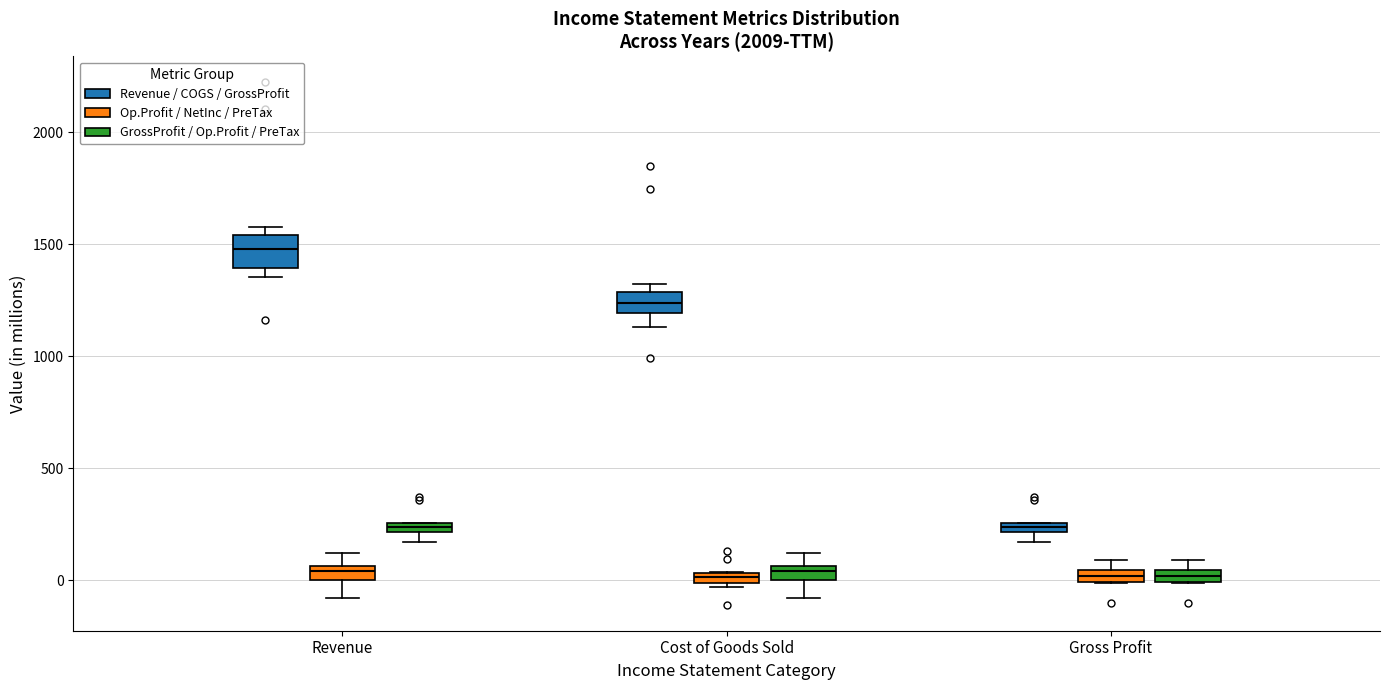

Comparing the boxes themselves (not the whiskers), which one is the tallest?

Revenue (Revenue / COGS / GrossProfit)